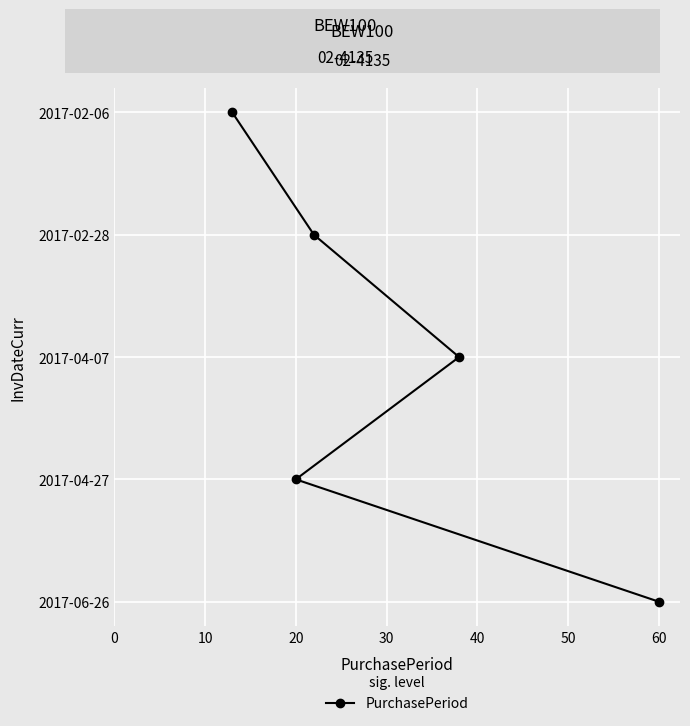

Which has a higher value, 30 or 10?

30